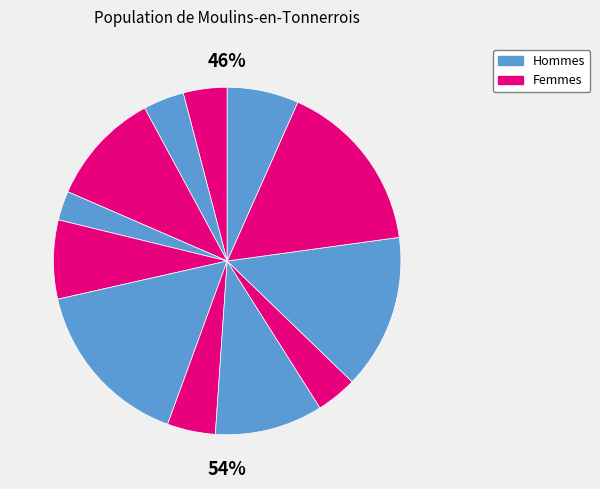

Count the number of slices in the pie.

12